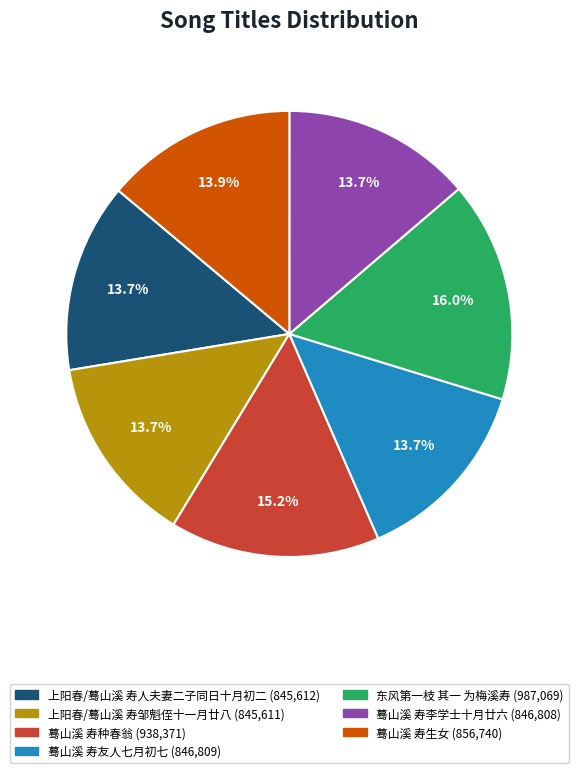

What is the largest slice in the pie chart?

东风第一枝 其一 为梅溪寿